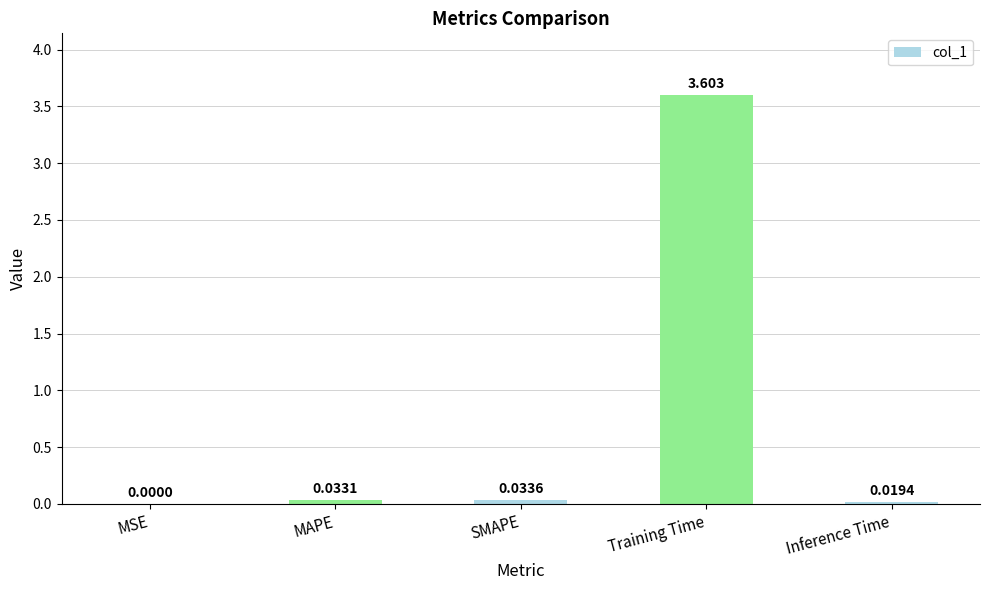

Which label corresponds to the largest value in the chart?

Training Time